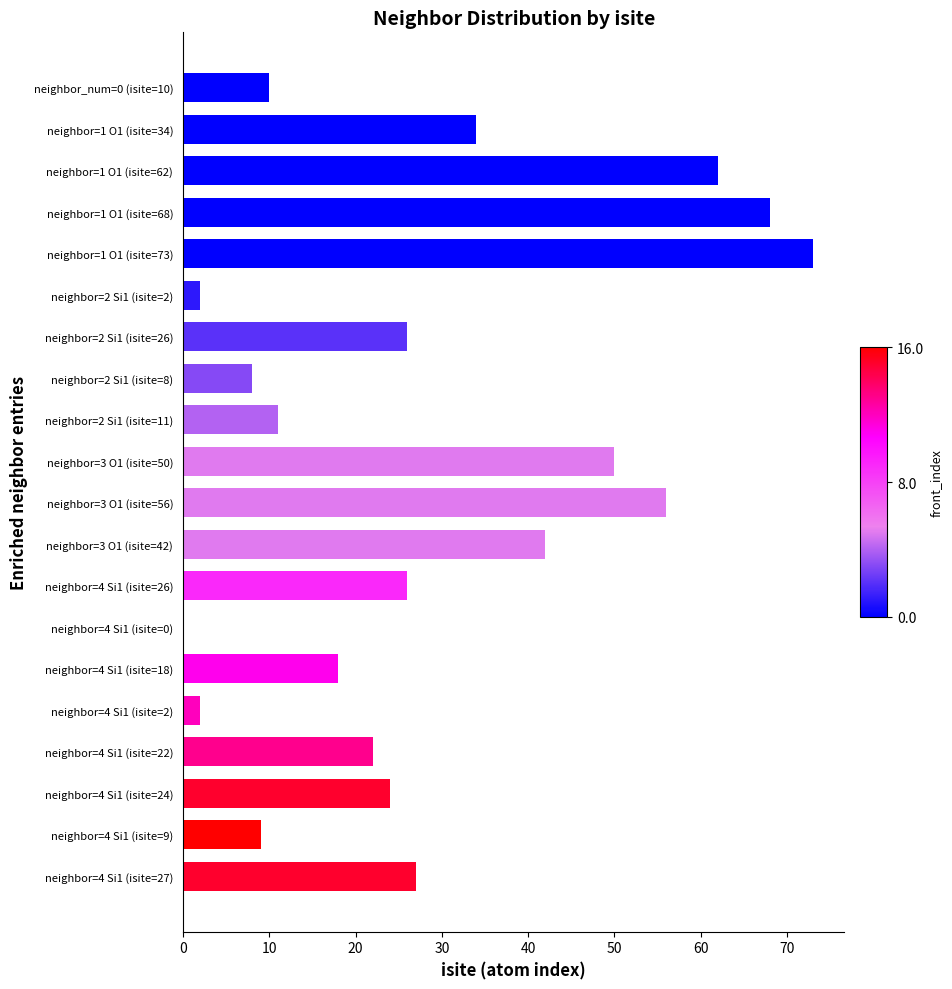

The chart shows a value of 50 at neighbor=3 O1 (isite=50). True or false?

True